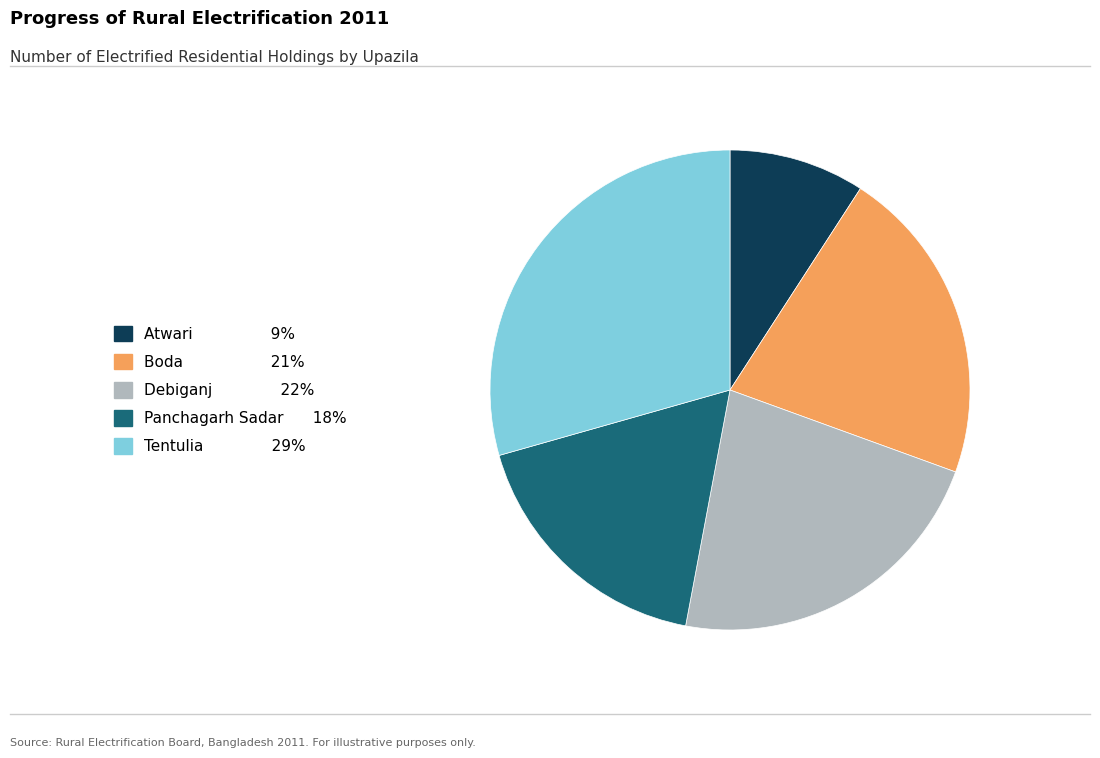

Between Panchagarh Sadar and Tentulia, which is larger?

Tentulia